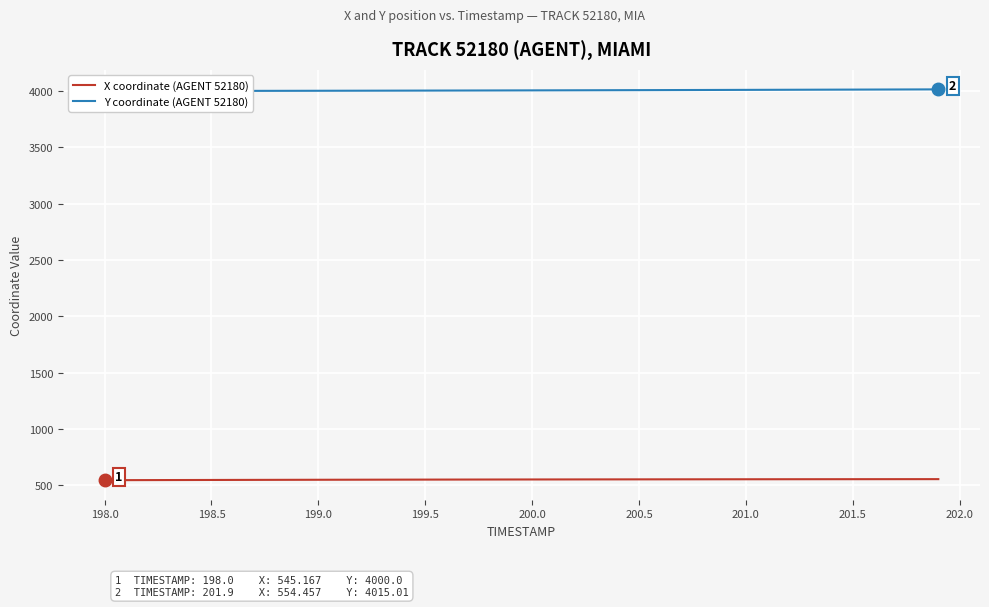

List the series in order of their peak value, lowest first.

X coordinate (AGENT 52180), Y coordinate (AGENT 52180)